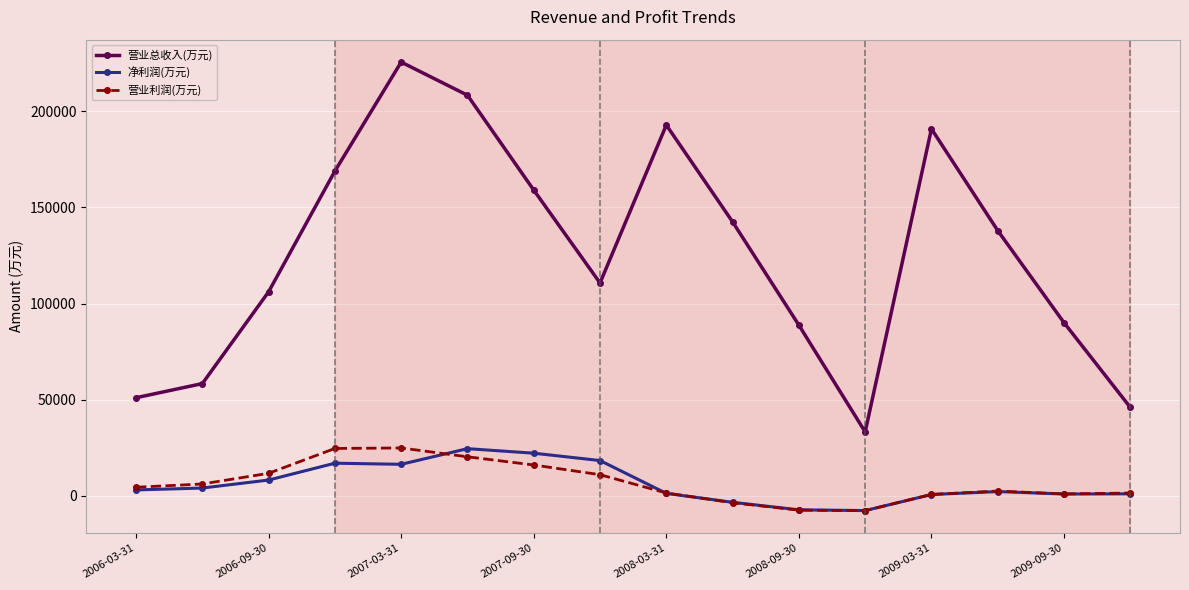

Which series has the largest range (max minus min)?

营业总收入(万元)